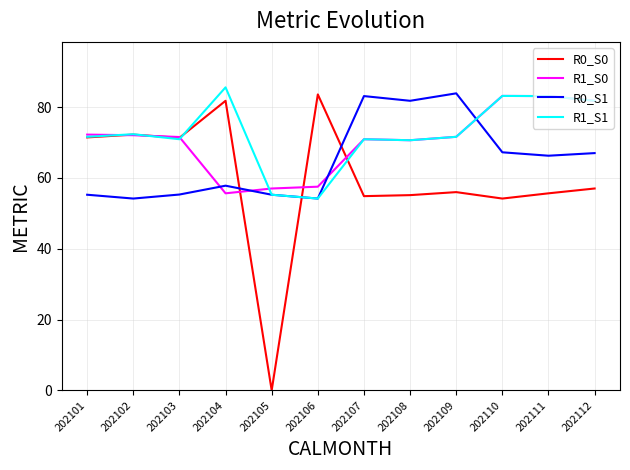

At which category does the chart reach its minimum across all series?

202105